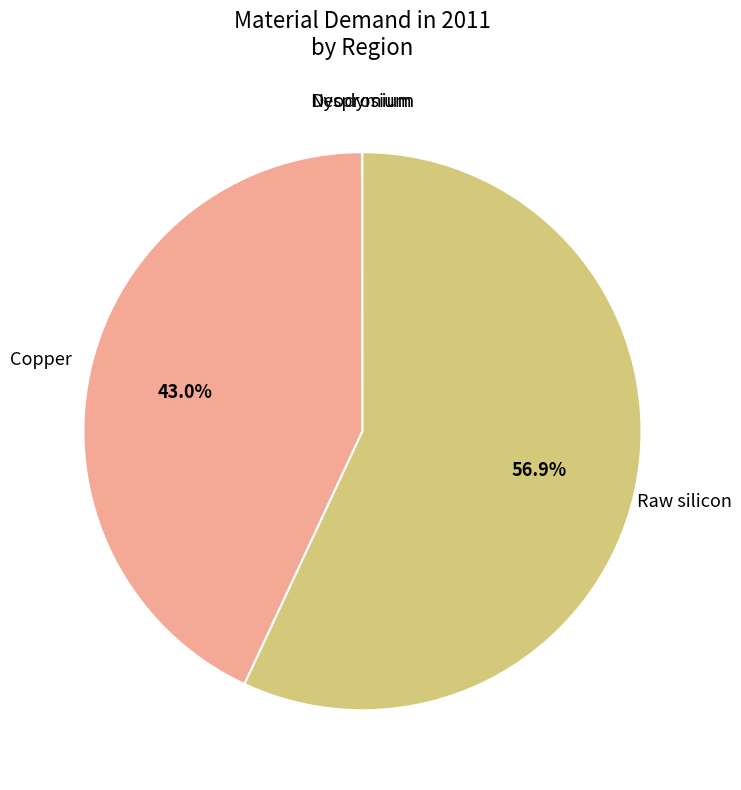

What is the largest slice in the pie chart?

Raw silicon